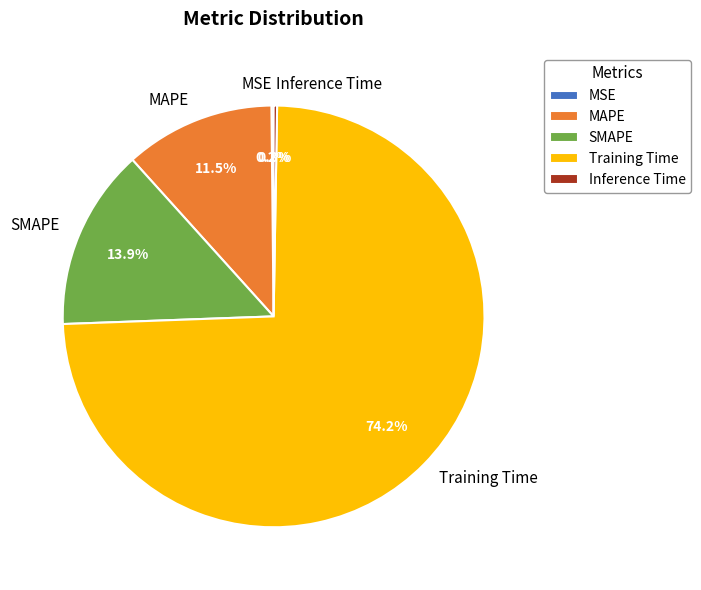

How much of the chart is everything except MAPE?

88.5%